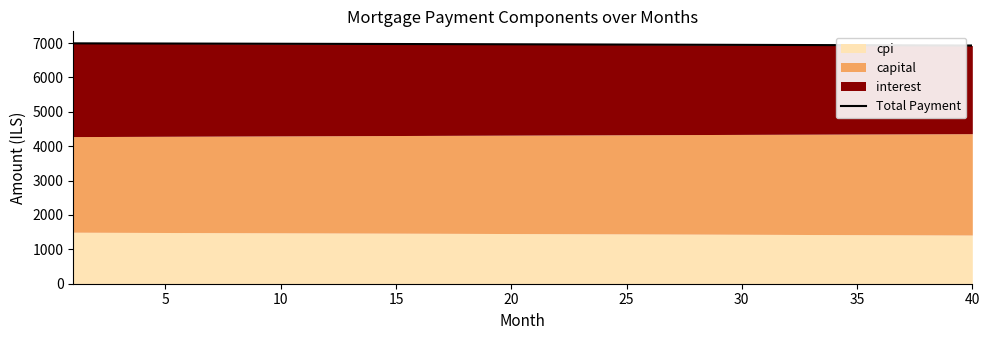

What is the difference between the second highest and second lowest values?

59.9